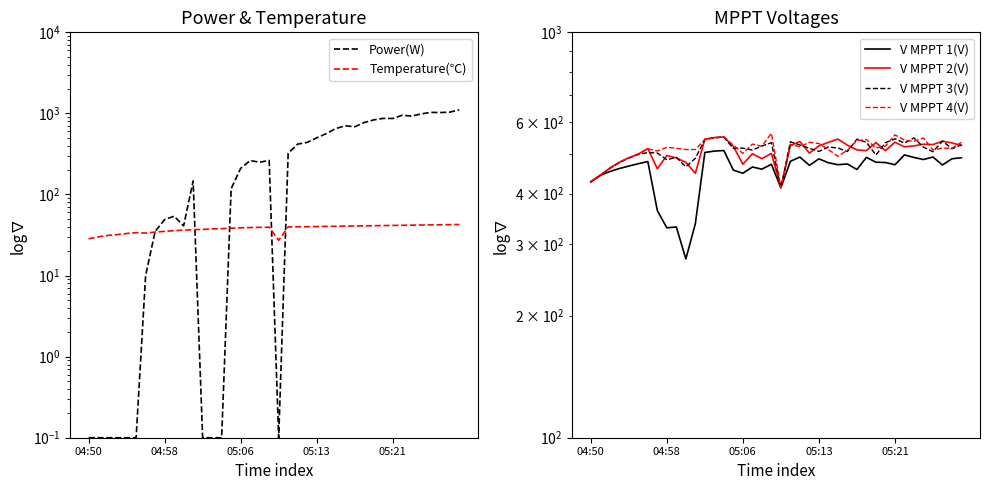

Is the value of V MPPT 1(V) at 21 greater than the value of Temperature(℃) at 23?

Yes